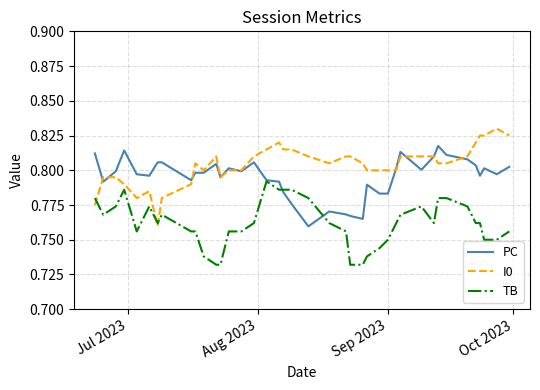

Which series has the largest total across all categories?

I0